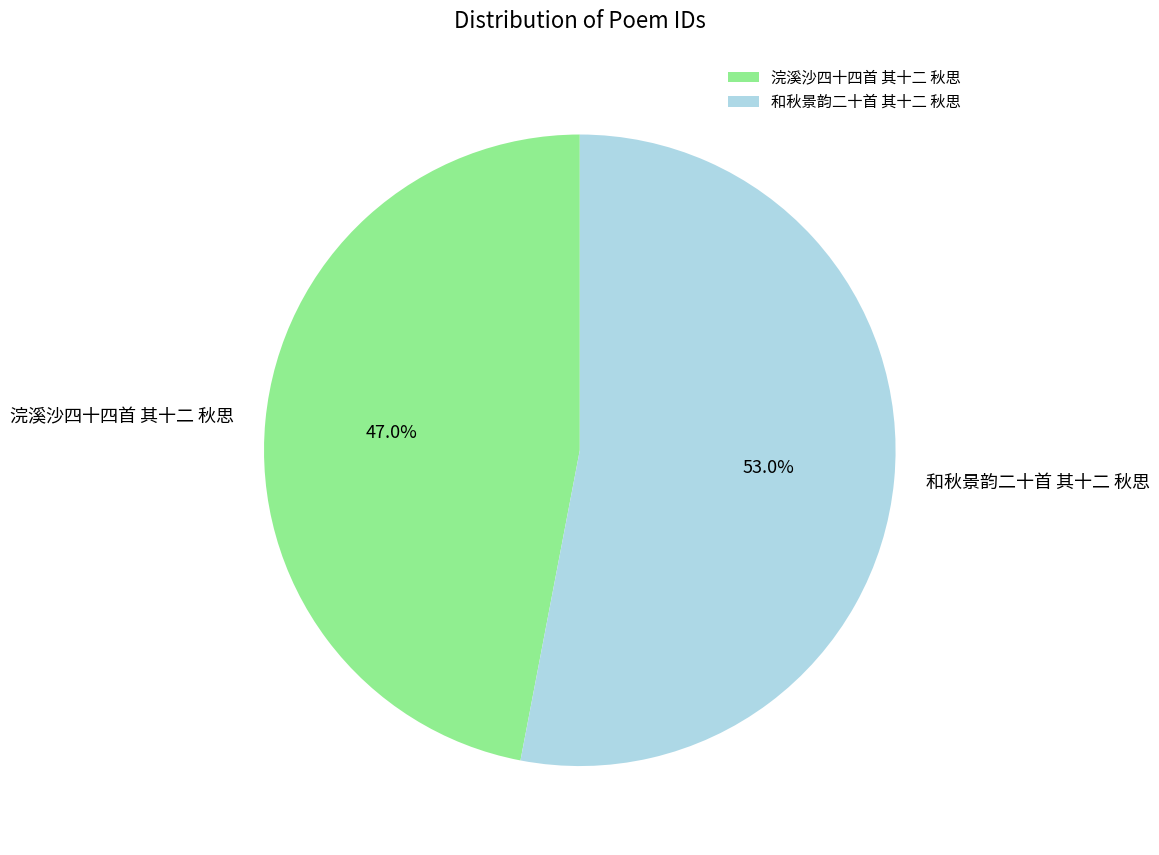

The 和秋景韵二十首 其十二 秋思 slice represents 53% of the pie. True or false?

True